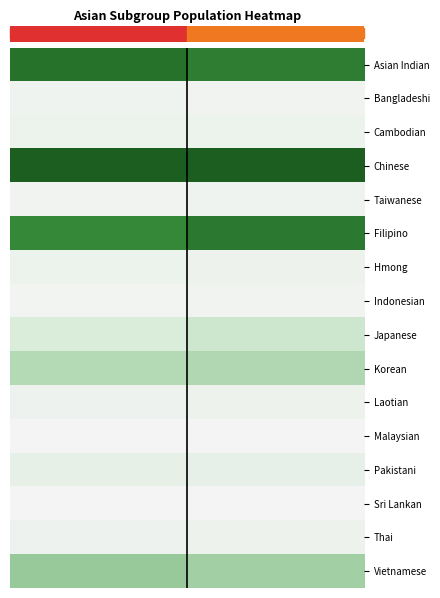

Reading right to left, transcribe all the data shown in this chart.

row_0: 1=0.8	0=0.9
row_1: 1=0.0	0=0.0
row_2: 1=0.1	0=0.1
row_3: 1=1.0	0=1.0
row_4: 1=0.0	0=0.0
row_5: 1=0.8	0=0.7
row_6: 1=0.1	0=0.1
row_7: 1=0.0	0=0.0
row_8: 1=0.3	0=0.2
row_9: 1=0.4	0=0.4
row_10: 1=0.1	0=0.1
row_11: 1=0.0	0=0.0
row_12: 1=0.1	0=0.1
row_13: 1=0.0	0=0.0
row_14: 1=0.1	0=0.0
row_15: 1=0.4	0=0.4